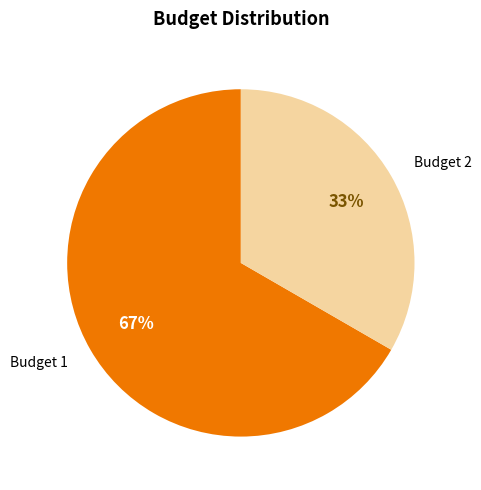

To the nearest percent, what is the combined percentage of Budget 2 and Budget 1?

100%